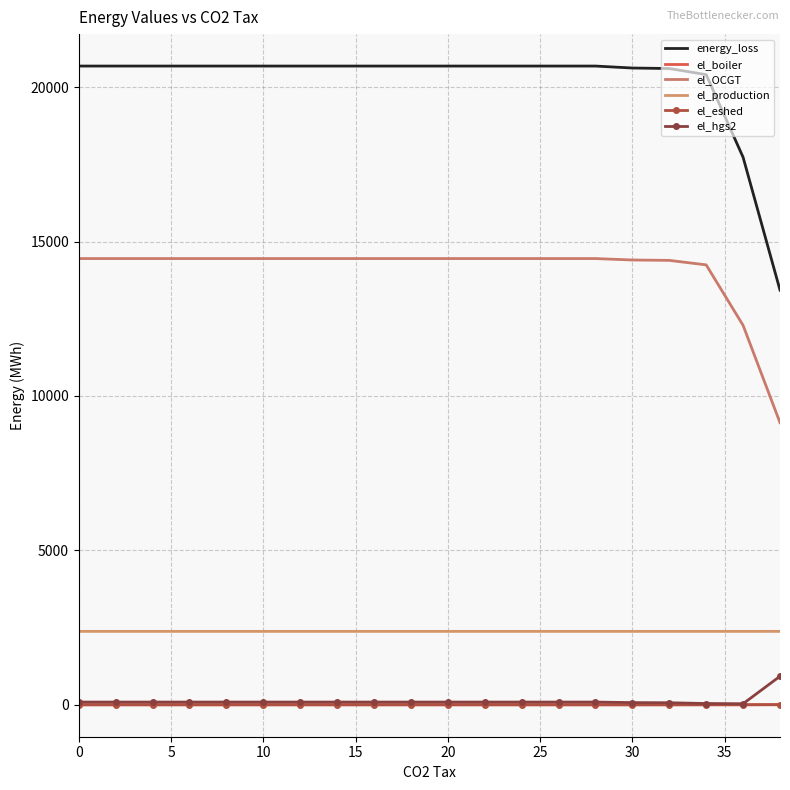

Which series has the largest range (max minus min)?

energy_loss